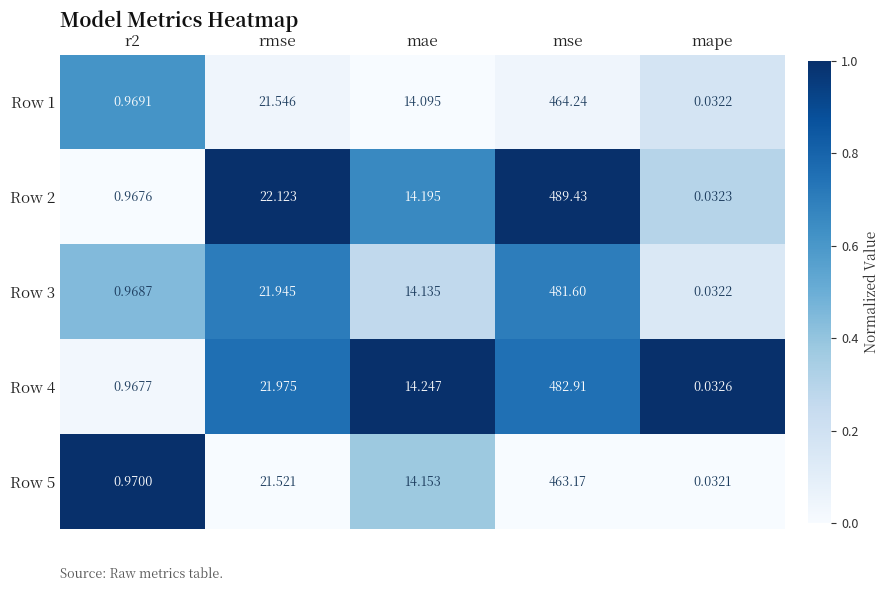

Which category has the highest value in the Row 1 series?

mse